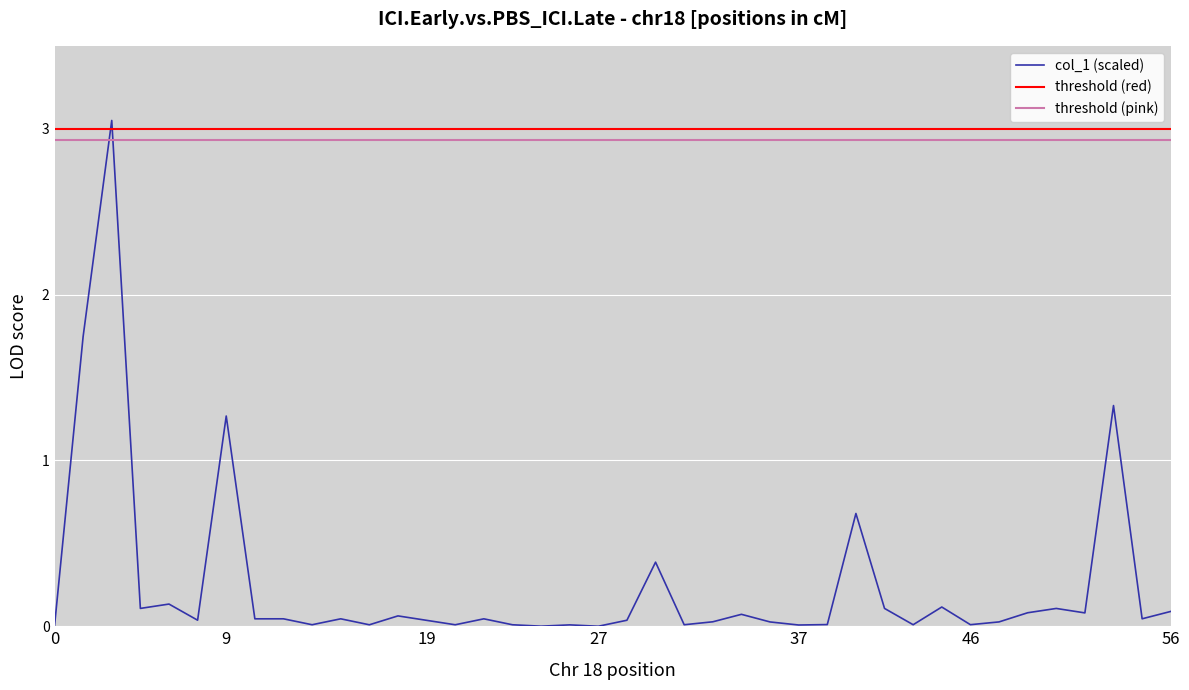

What is the label of the 5th point from the left?

4